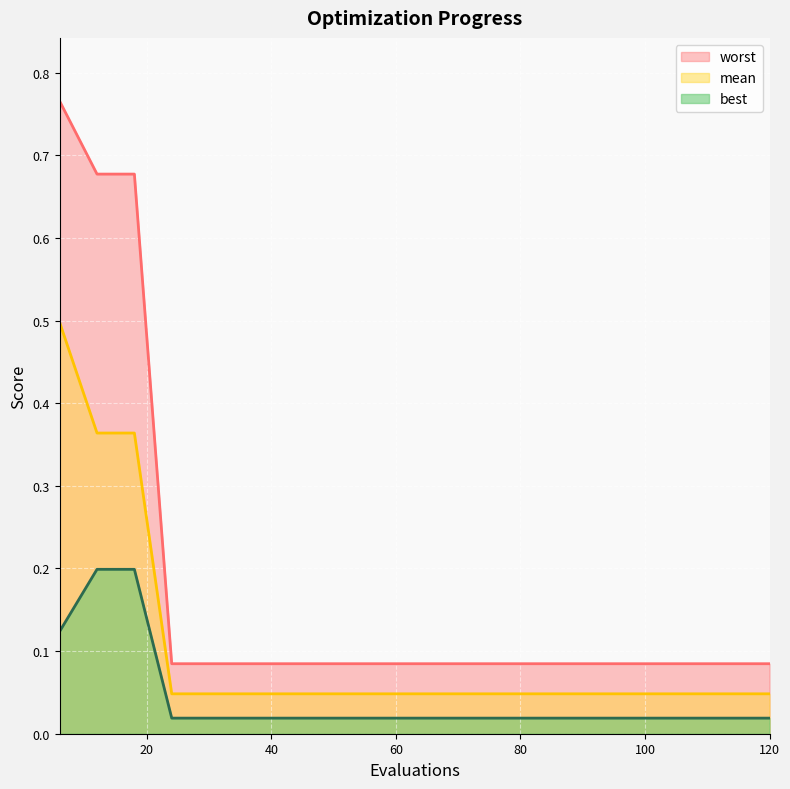

True or false: mean and best intersect in this chart.

False